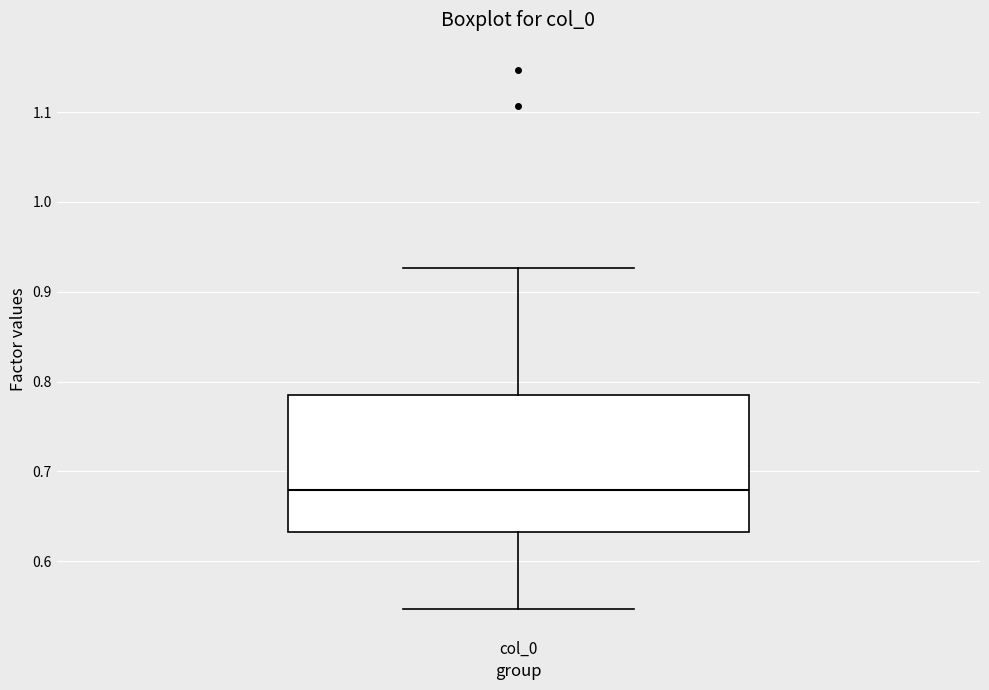

Where does the lower whisker of the box for col_0 end on the y-axis? The values are not printed on the chart, so give them approximately, as read against the axis.

0.55